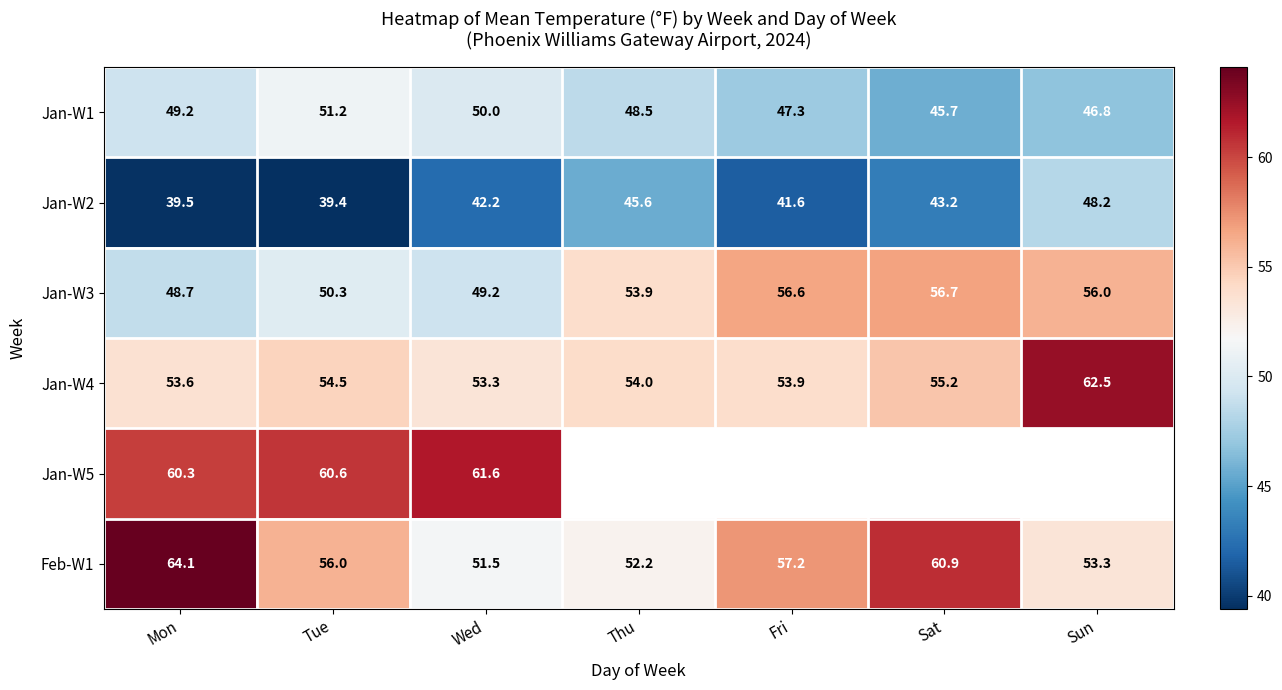

What is the difference between the second highest and minimum values in the Jan-W2 series?

6.2